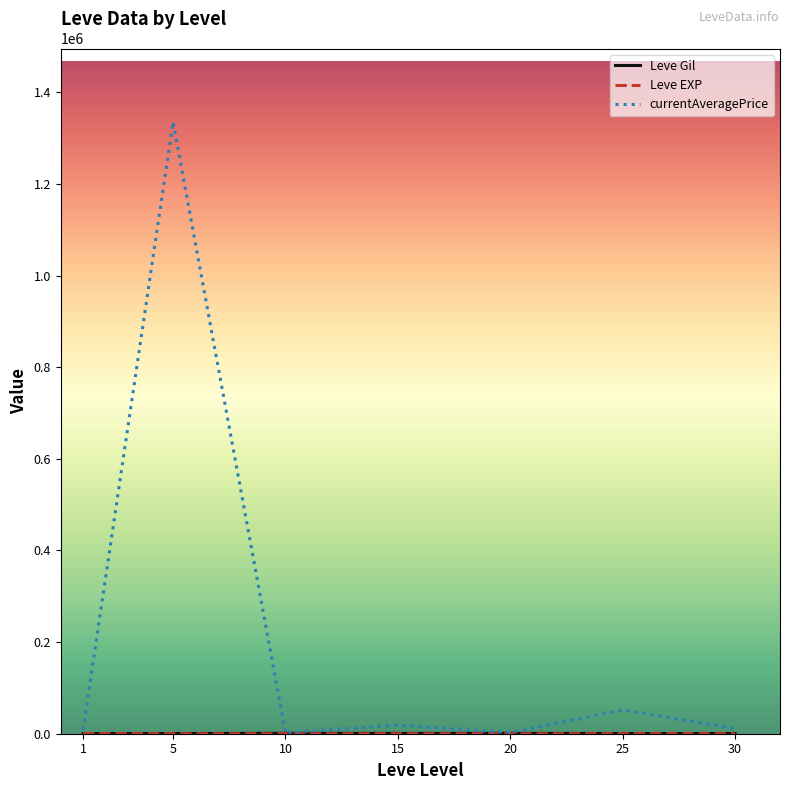

What is the spread (max minus min) of values at 5?

1335601.3